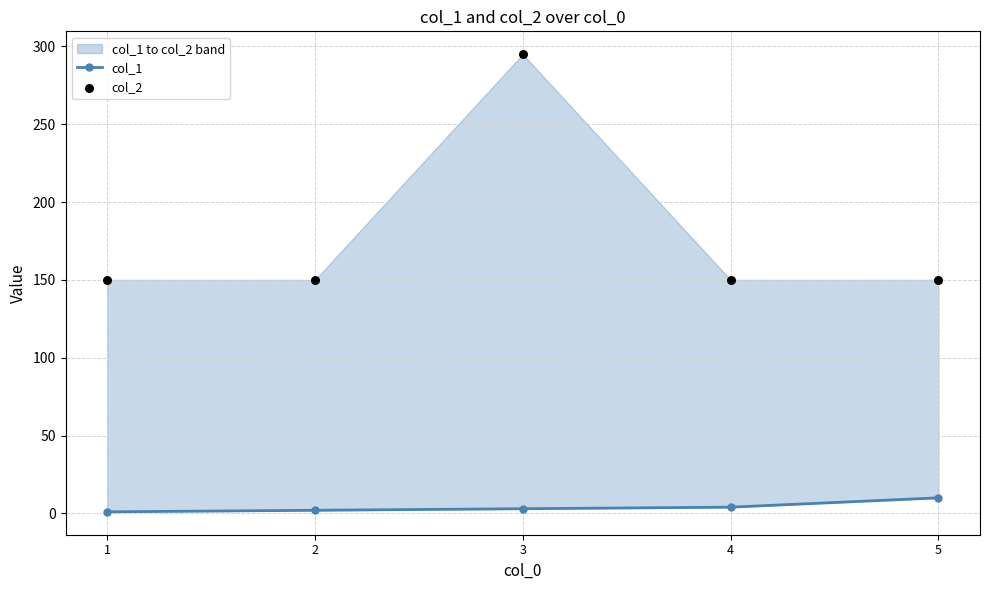

Which series has the widest spread of Y values?

col_2